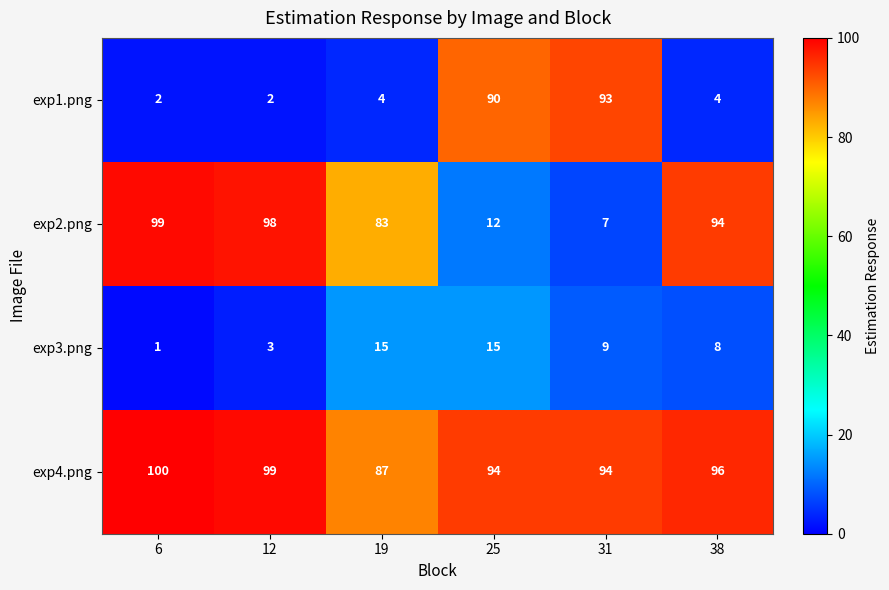

The value of exp1.png at 38 is 2. True or false?

False